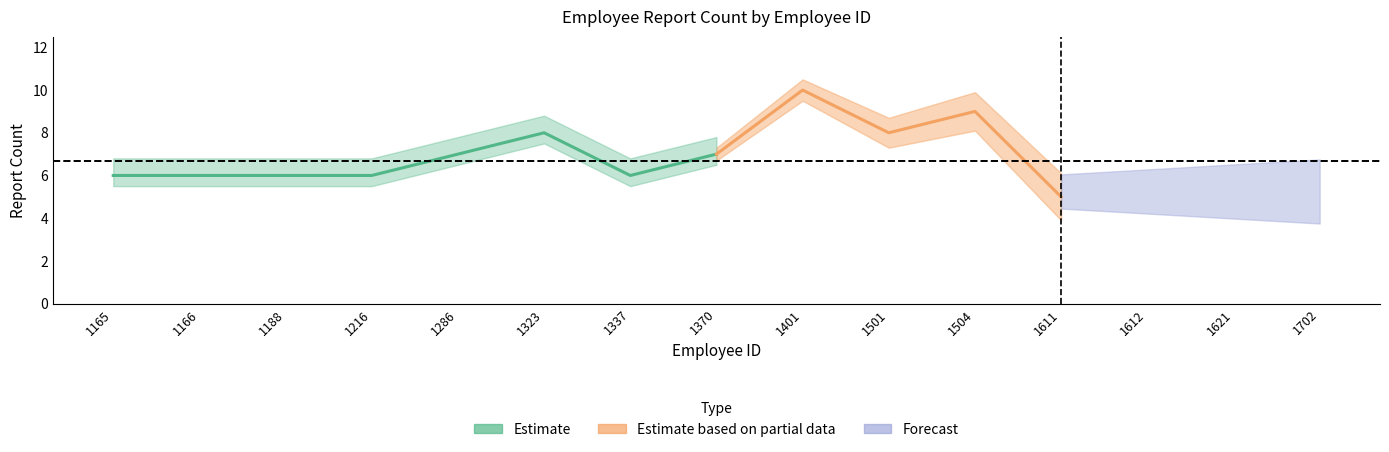

Rank the categories by value from highest to lowest.

1401, 1504, 1323, 1501, 1286, 1370, 1165, 1166, 1188, 1216, 1337, 1702, 1611, 1612, 1621